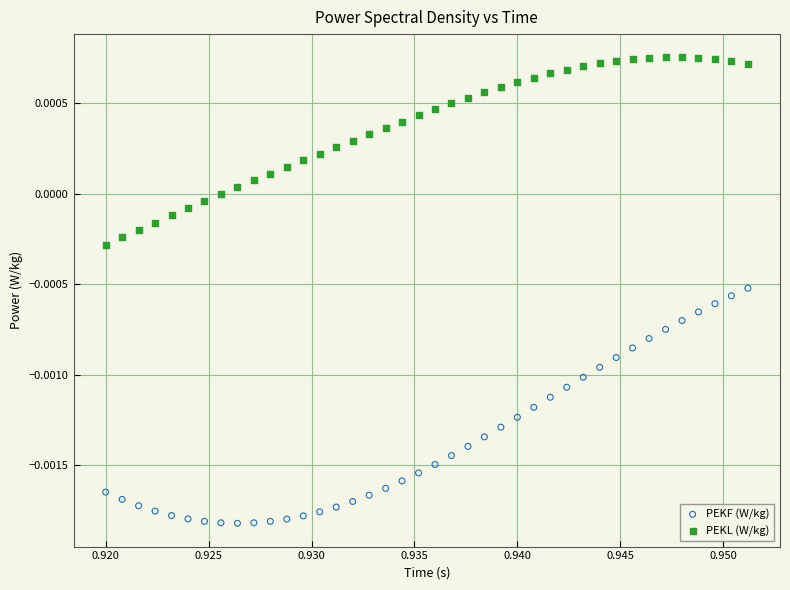

Which series reaches the minimum Y coordinate?

PEKF (W/kg)